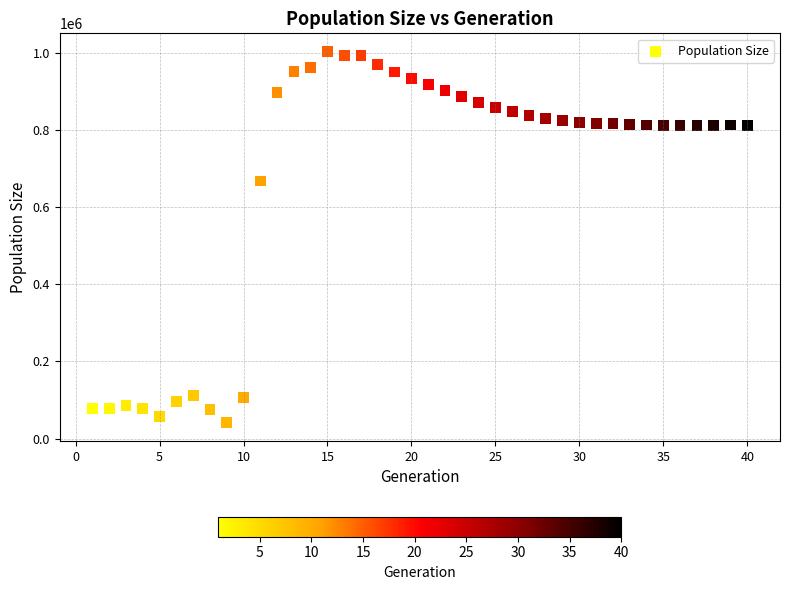

What Y value in the scatter plot is closest to 521810?

667283